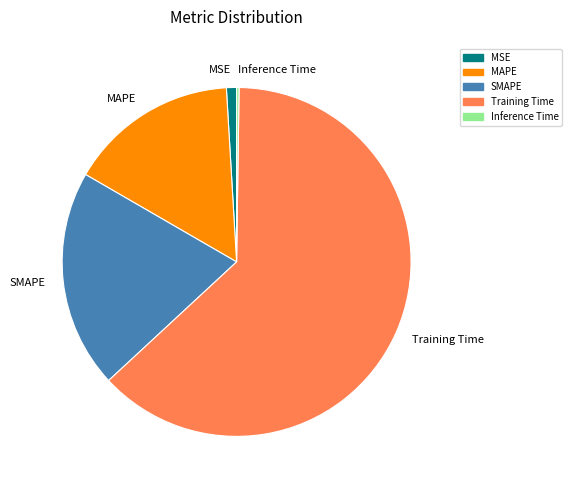

Is the sum of SMAPE and Training Time greater than half?

Yes